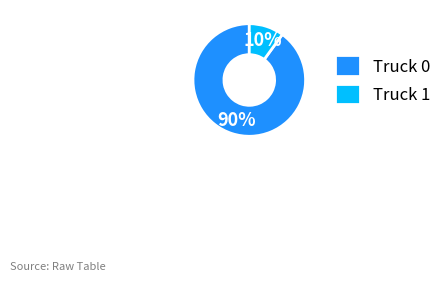

What percentage is the Truck 0 slice, to the nearest percent?

90%